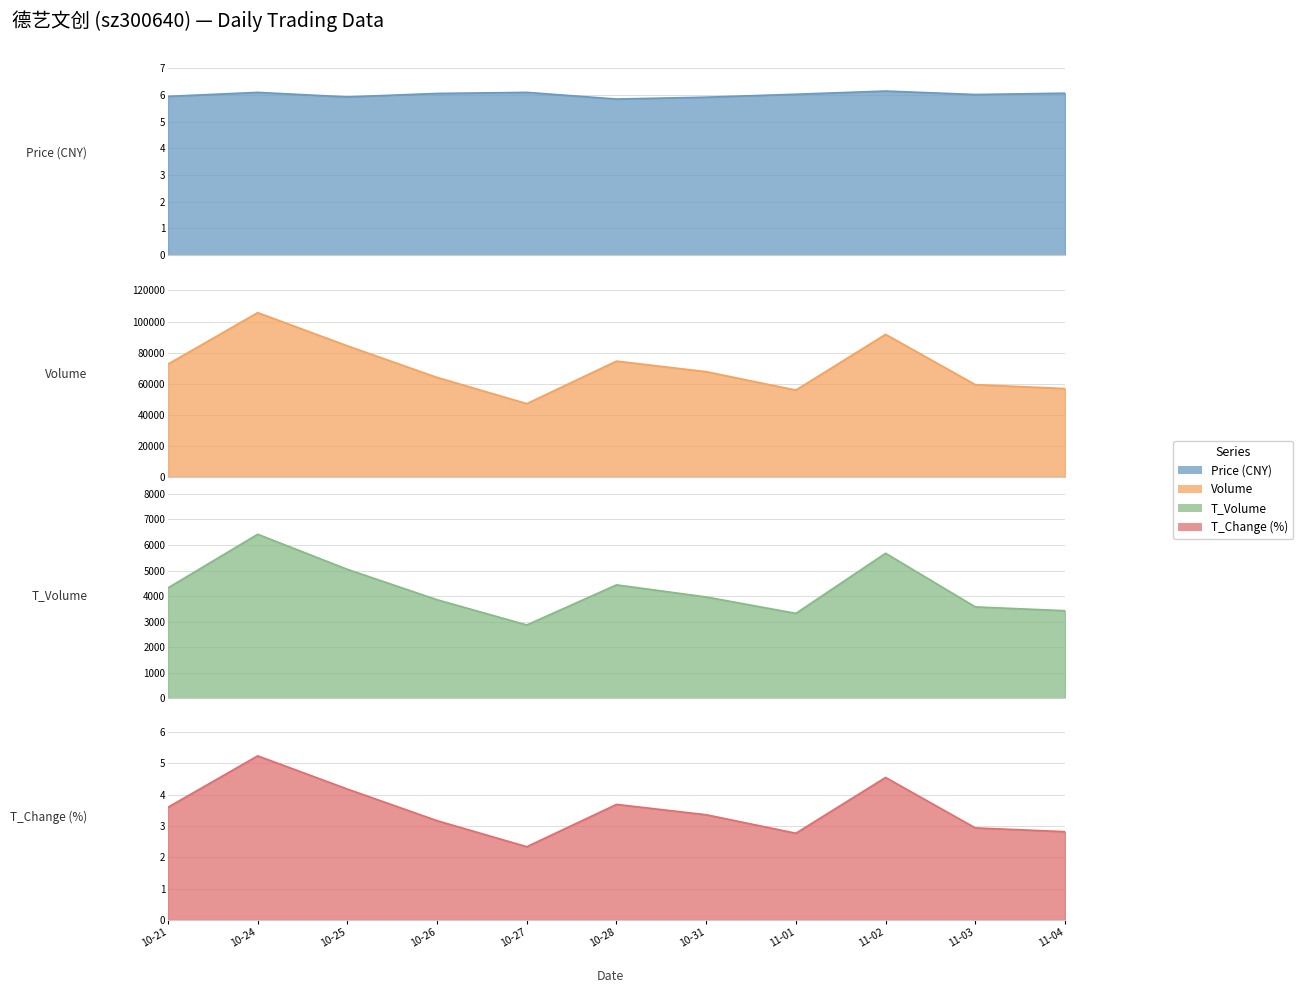

What is the label of the 8th point from the right?

10-26